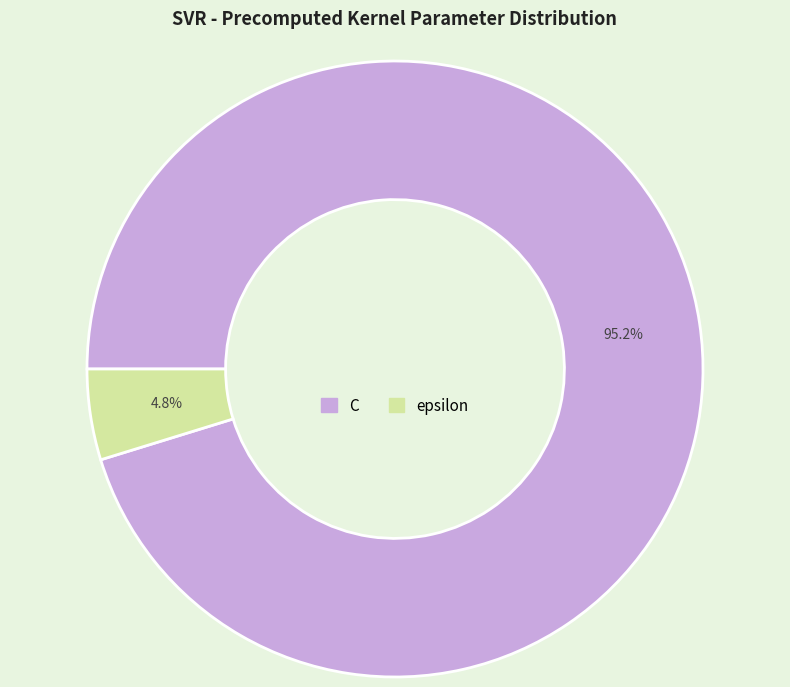

Rank the categories by value from lowest to highest.

epsilon, C